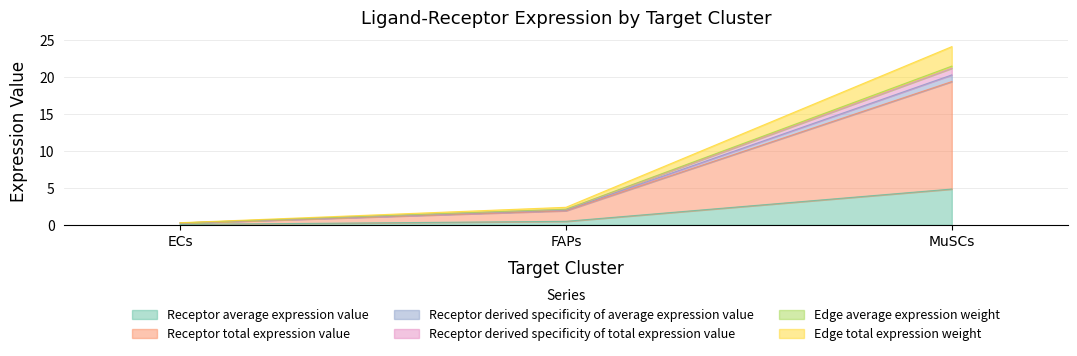

Does the chart display data point markers on the line(s)?

No